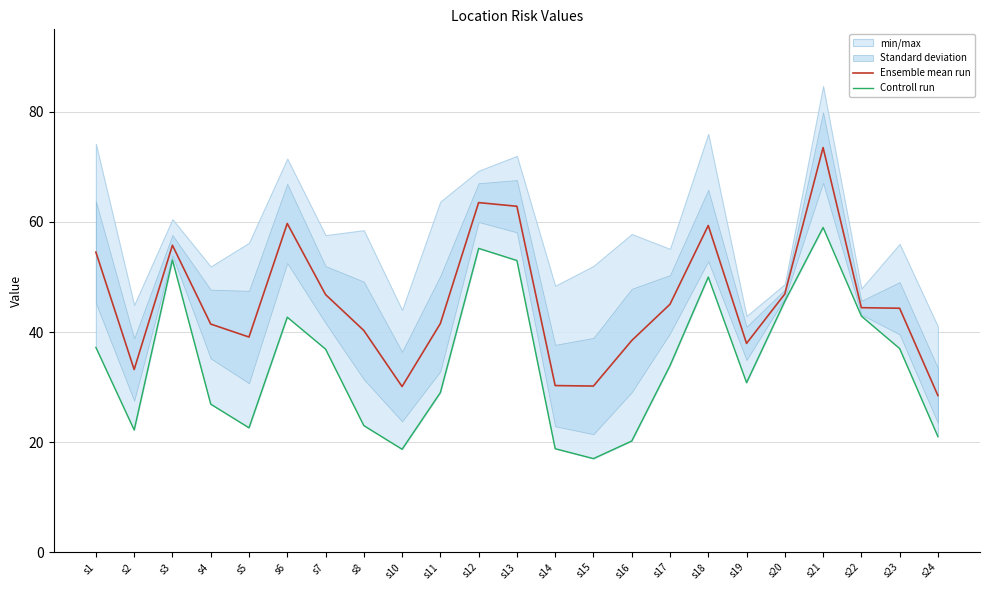

What is the total value across all series at s22?

87.3